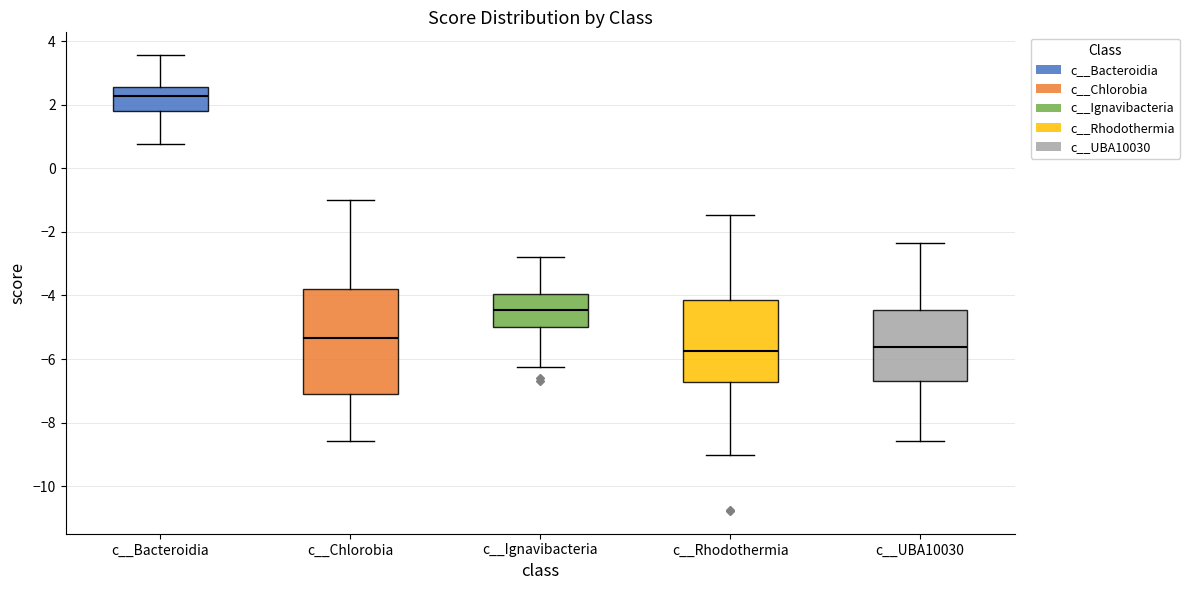

Where does the lower whisker of the box for c__Ignavibacteria end on the y-axis? The values are not printed on the chart, so give them approximately, as read against the axis.

-6.2